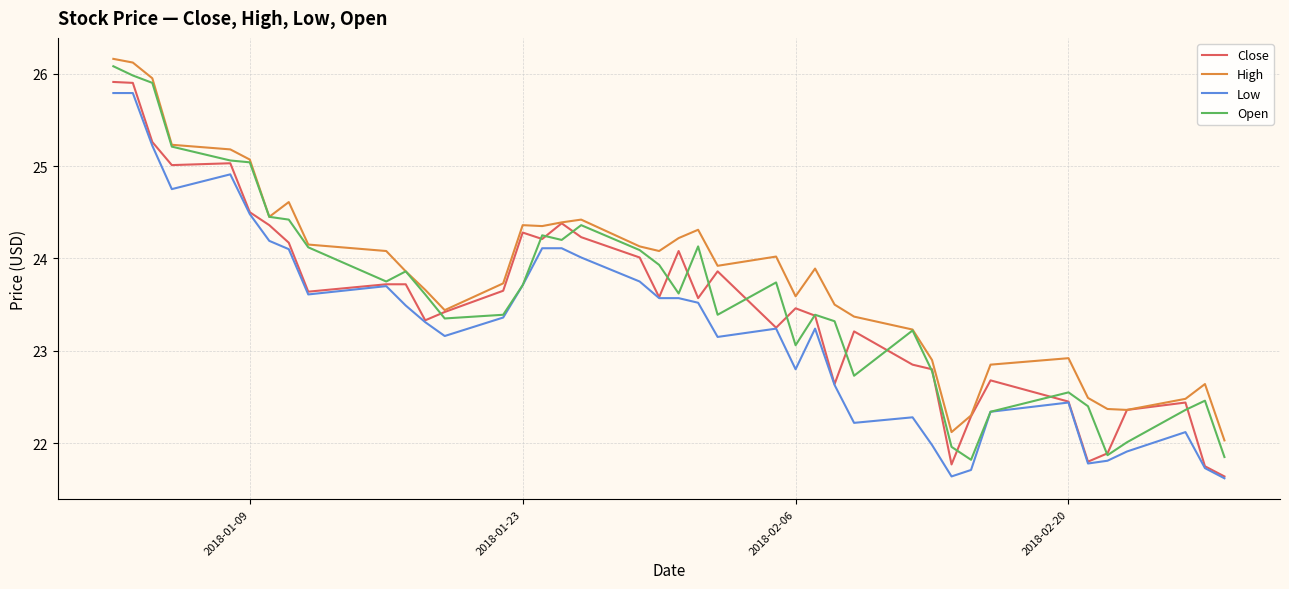

True or false: Close has more than 1 interior local peaks.

True